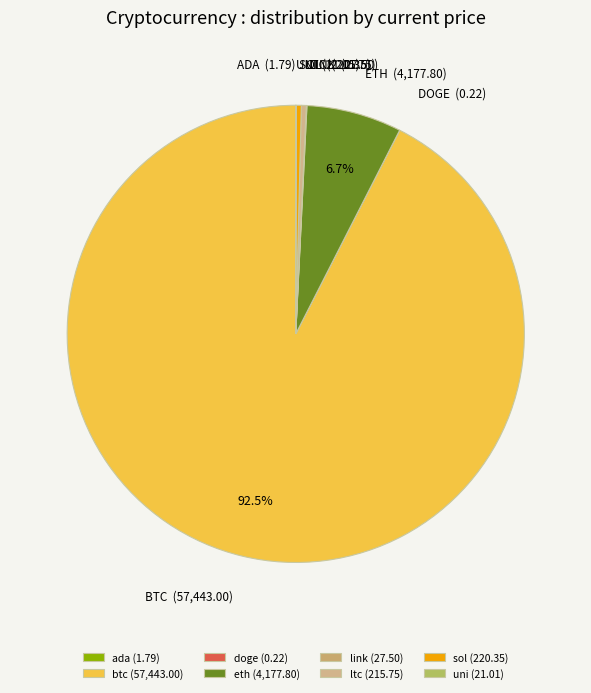

To the nearest percent, what portion does eth represent?

7%